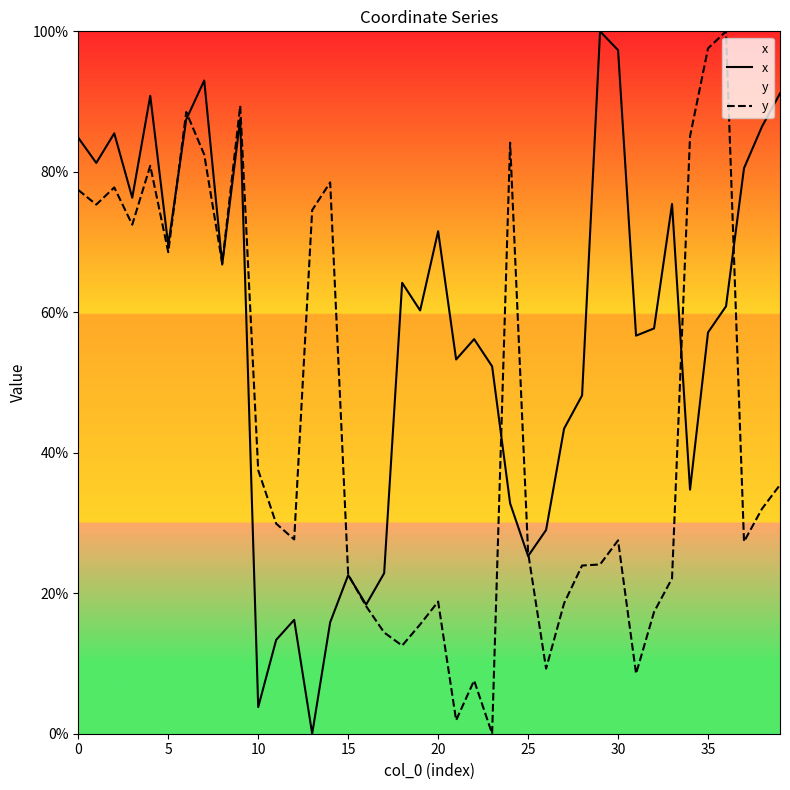

The x series shows 30.1 at 28. True or false?

False